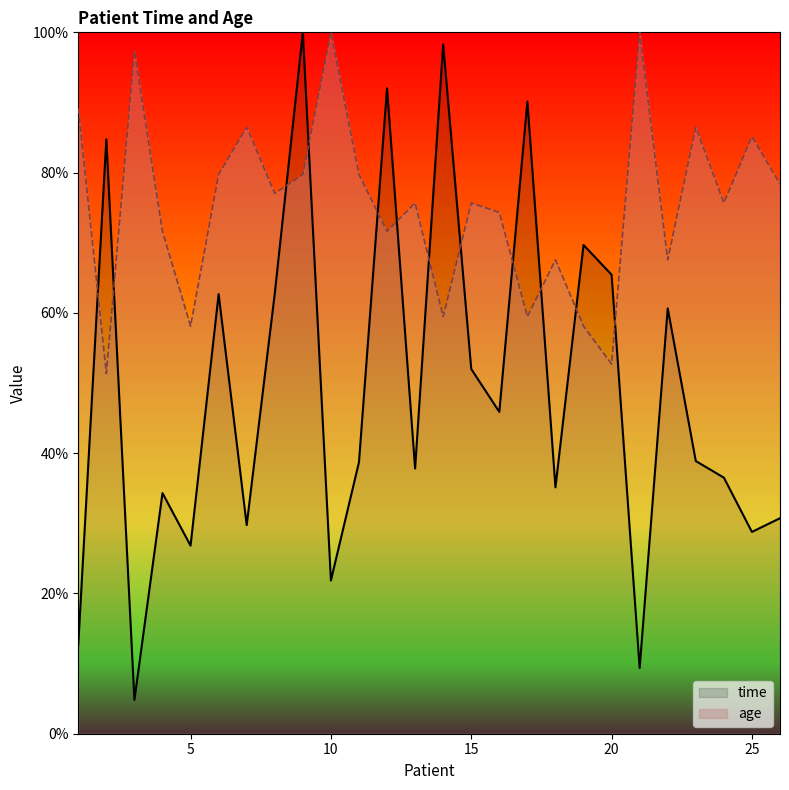

What is the minimum value shown in the chart?

4.8